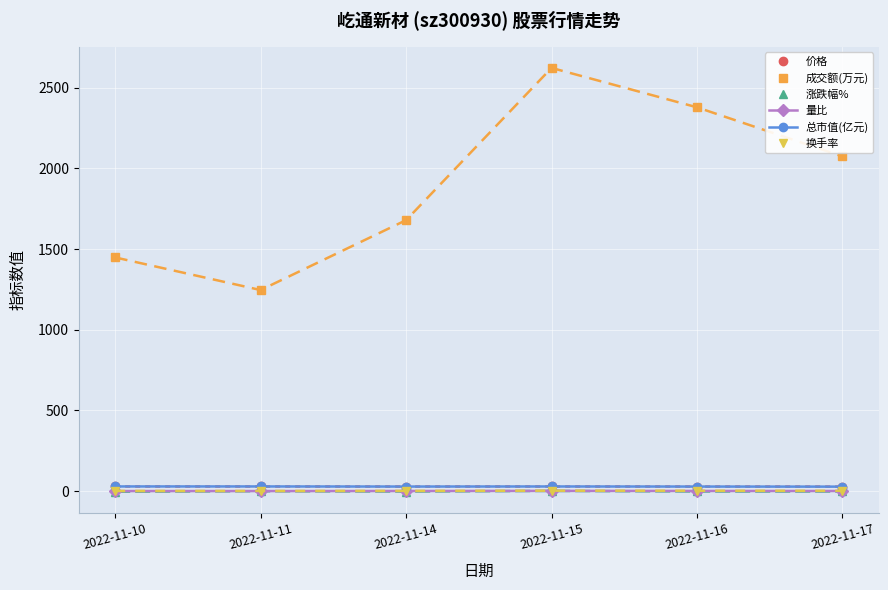

Is this an area chart (filled region under the line)?

No